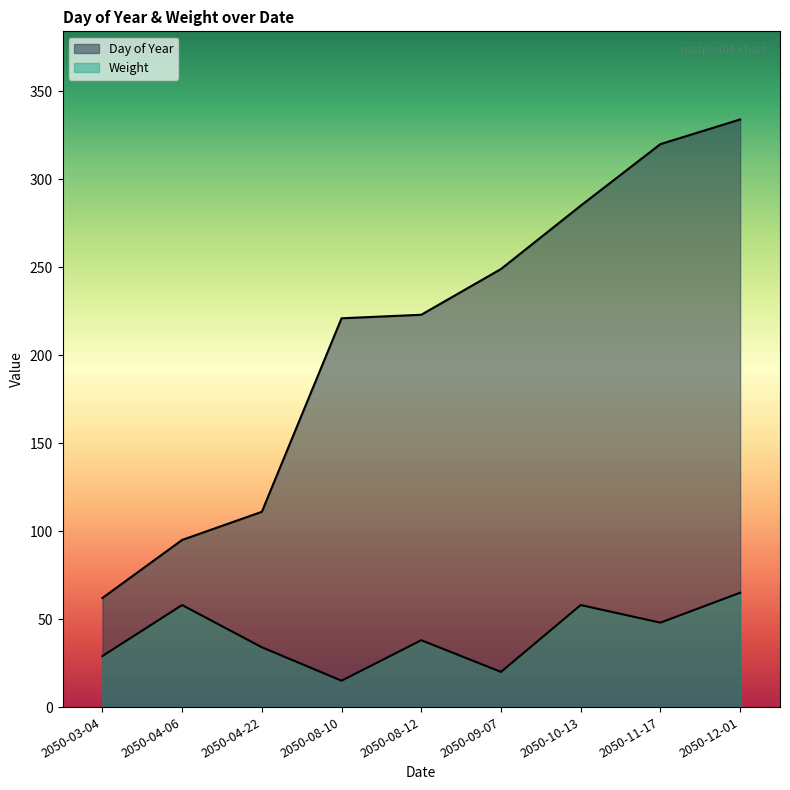

Which series has the widest spread of values?

Day of Year